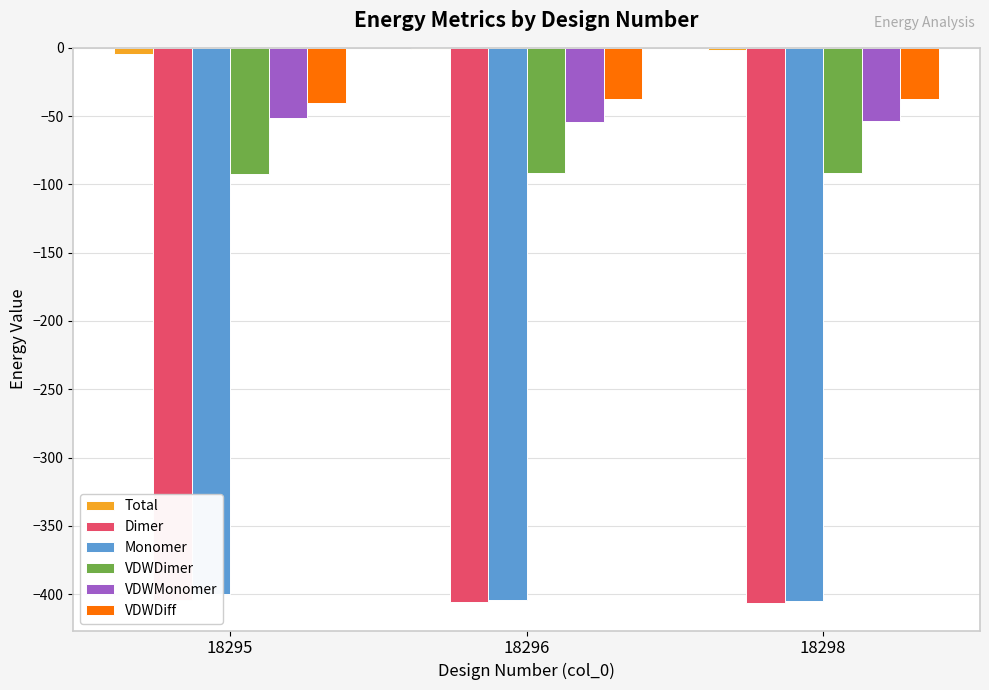

Rank the categories by VDWDiff value from lowest to highest.

18295, 18298, 18296